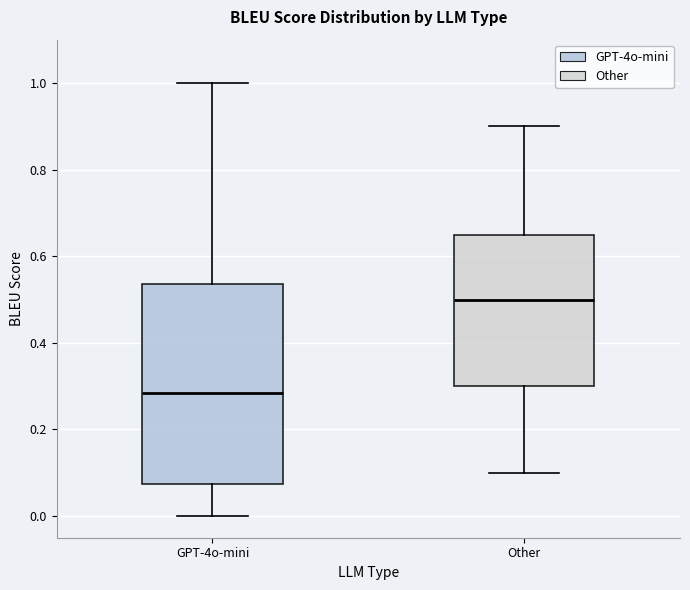

Where is the upper edge of the box for Other on the y-axis? The values are not printed on the chart, so give them approximately, as read against the axis.

0.66